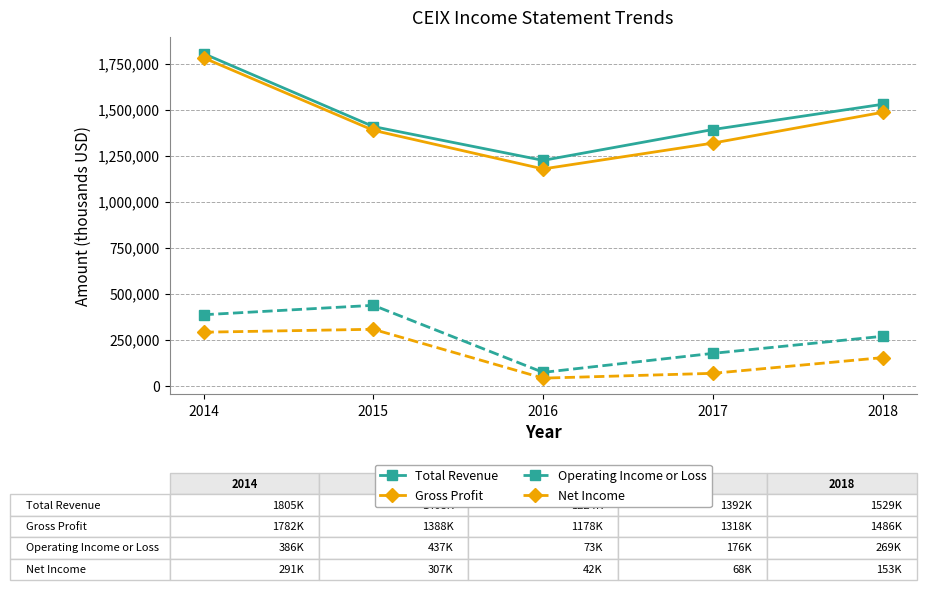

Which category has the highest value in the Net Income series?

2015